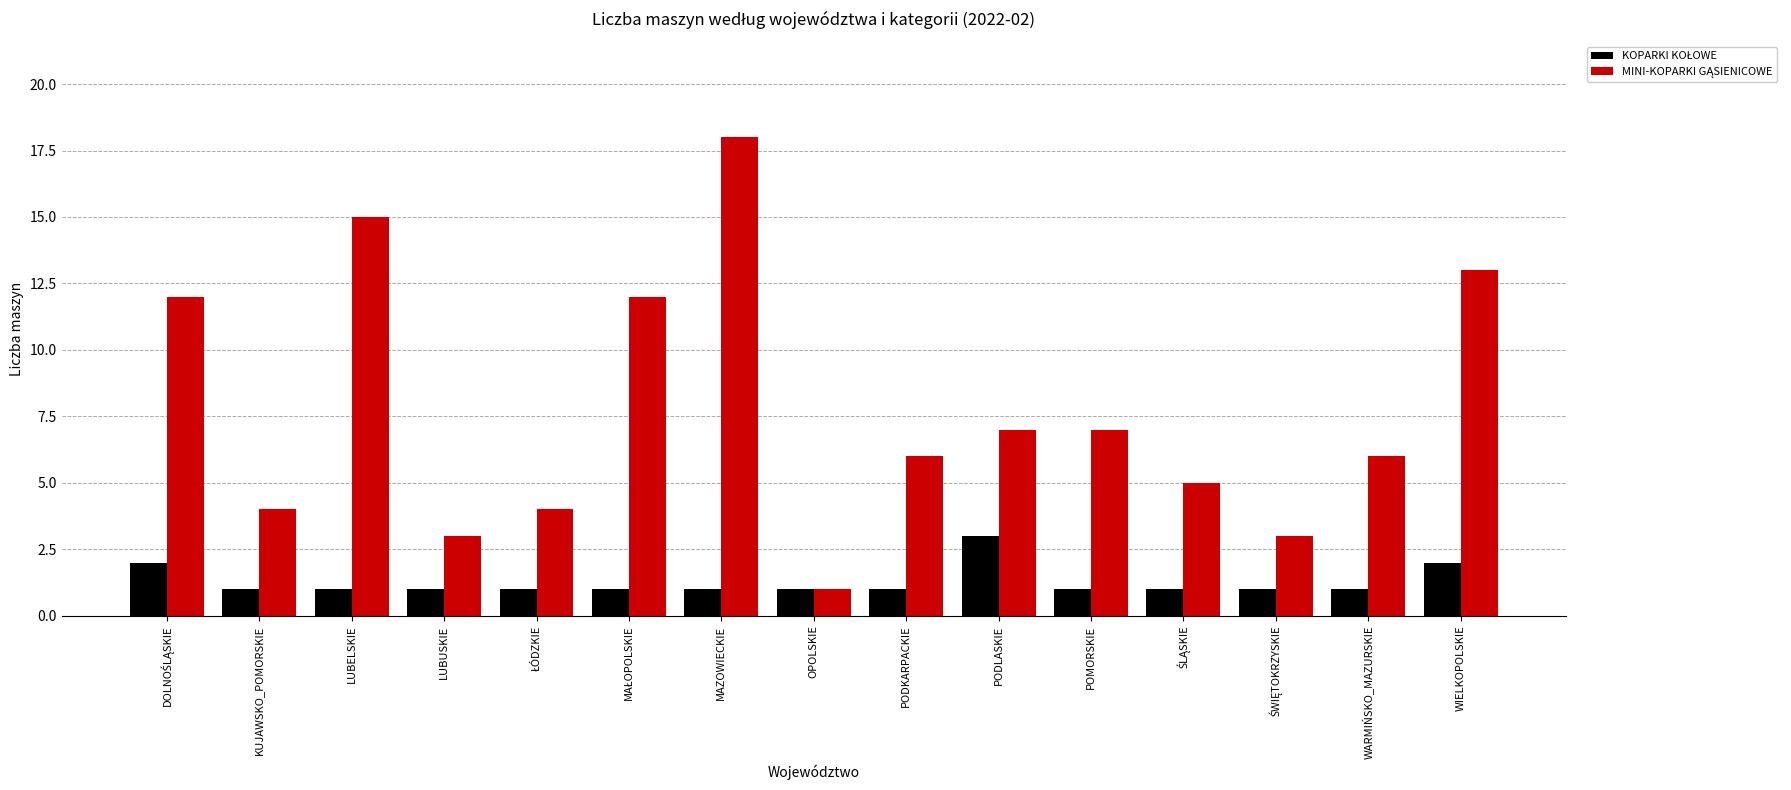

What is the maximum value shown in the chart?

18